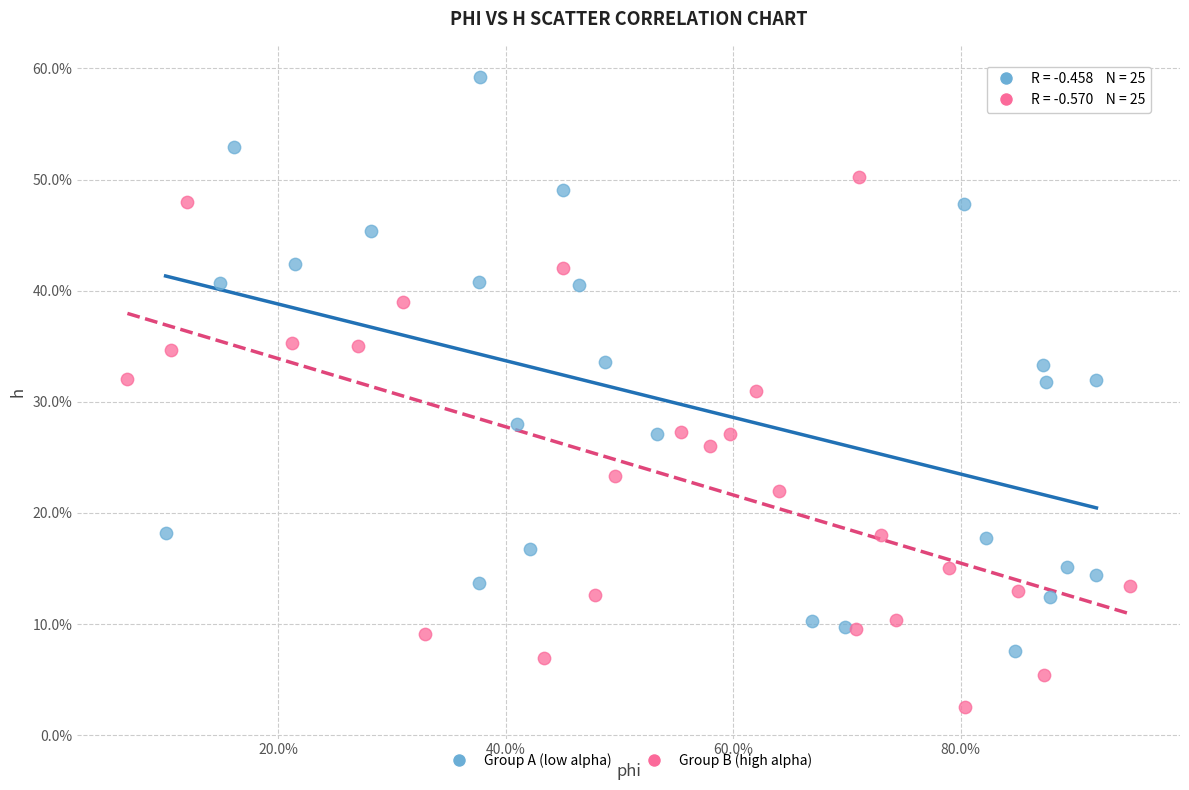

Which series contains the lowest Y value?

Group B (high alpha)